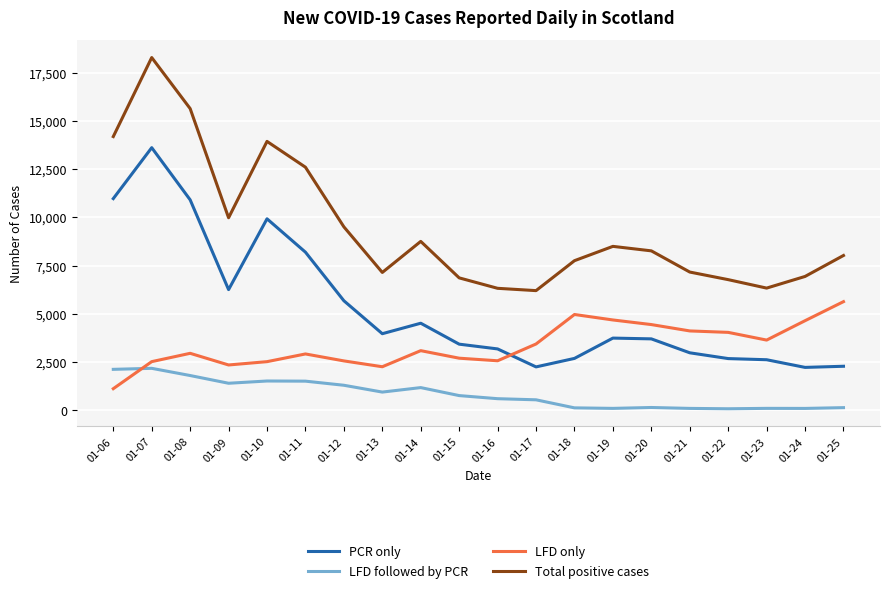

True or false: LFD only has more than 0 points higher than both neighbors.

True